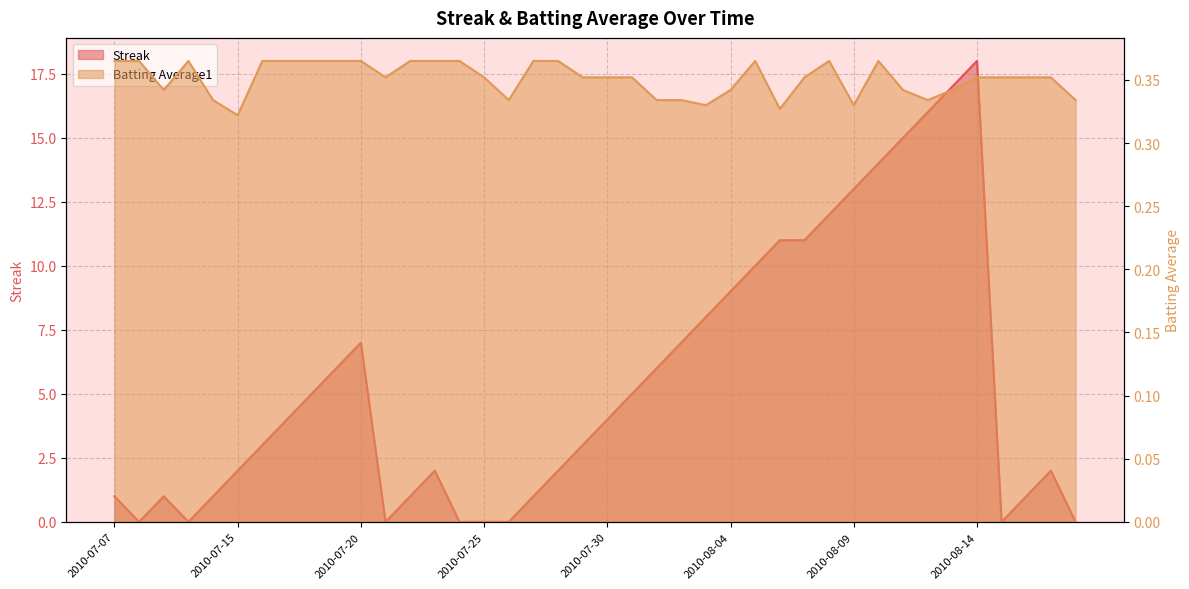

Which series changed the most between 2010-07-09 and 2010-07-30?

Streak